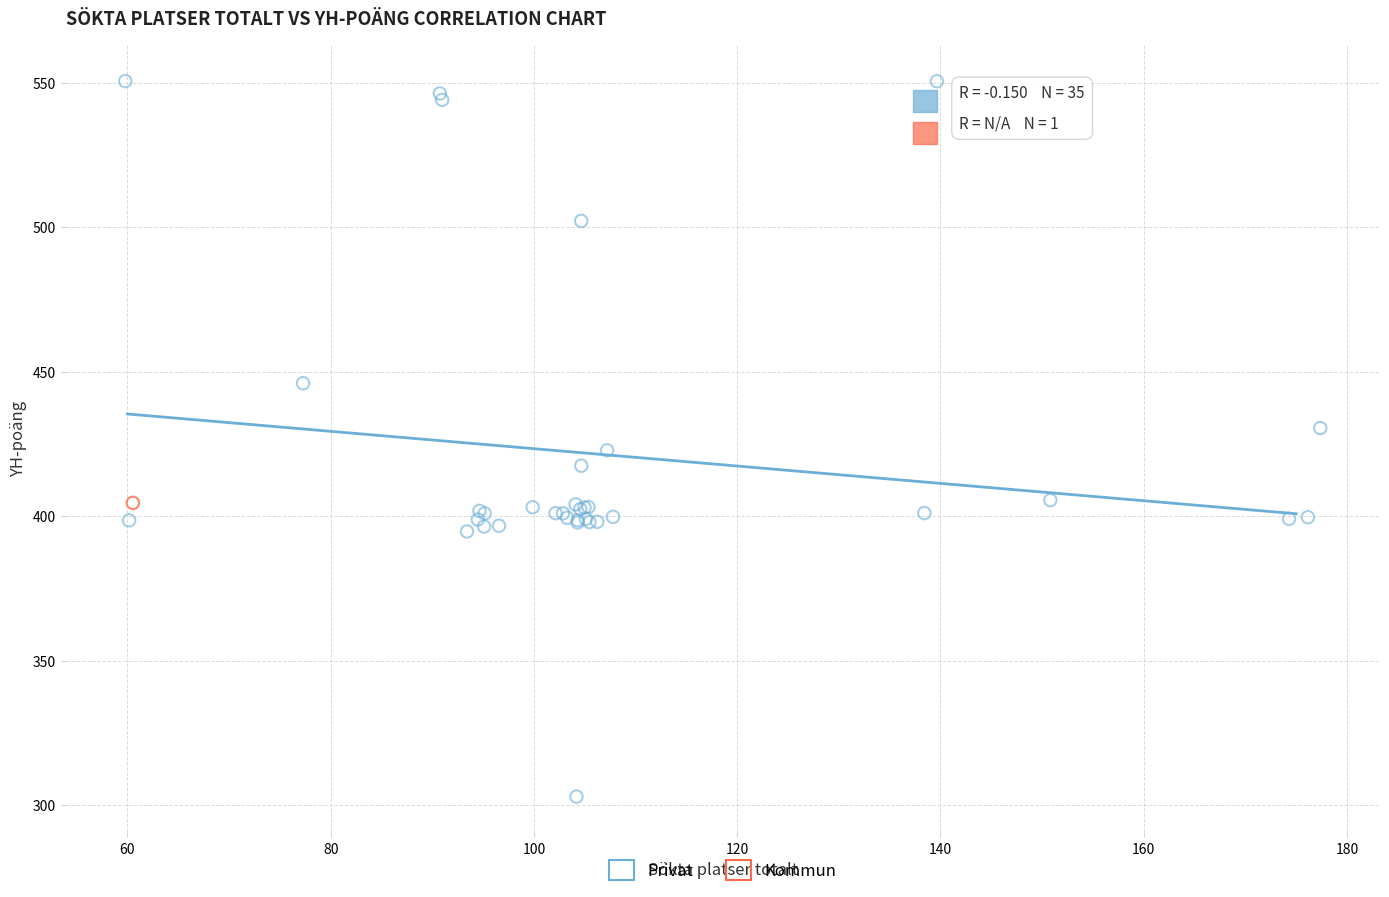

What are all the series names shown in the legend?

Privat, Kommun